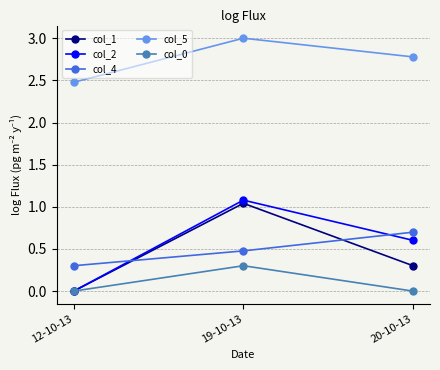

Rank the categories by col_2 value from lowest to highest.

12-10-13, 20-10-13, 19-10-13